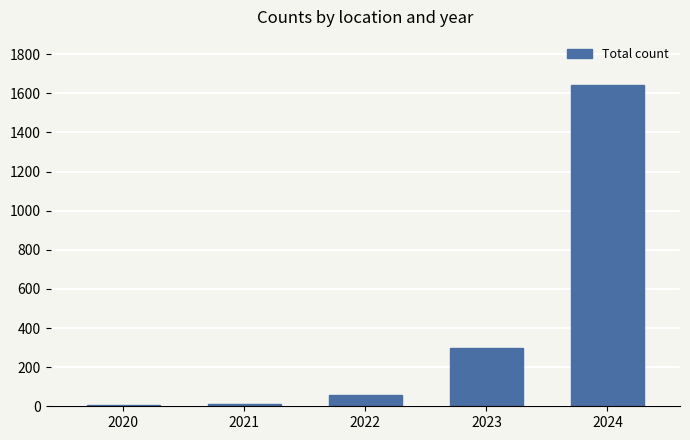

What is the sum of all values?

2013